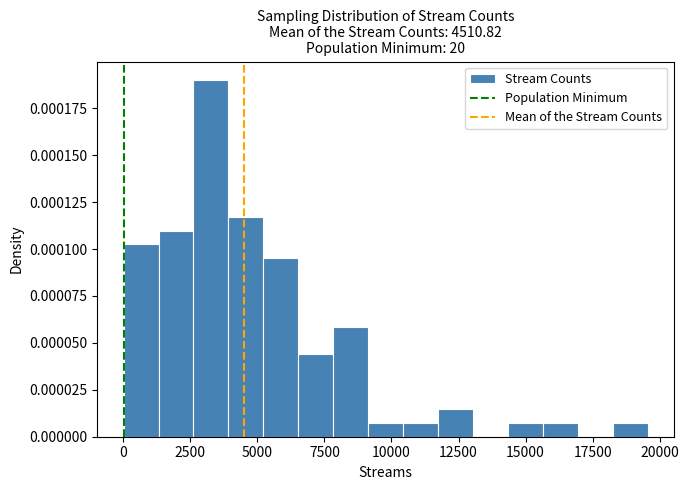

Read against the x-axis, roughly where is the centre of the tallest bar?

3500